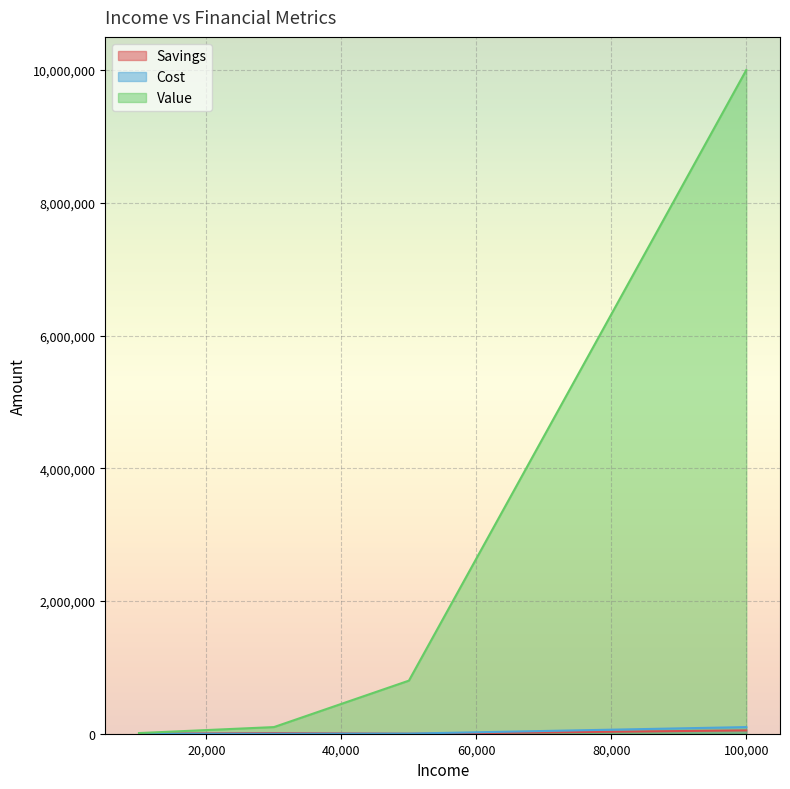

Which series has the widest spread of values?

Value